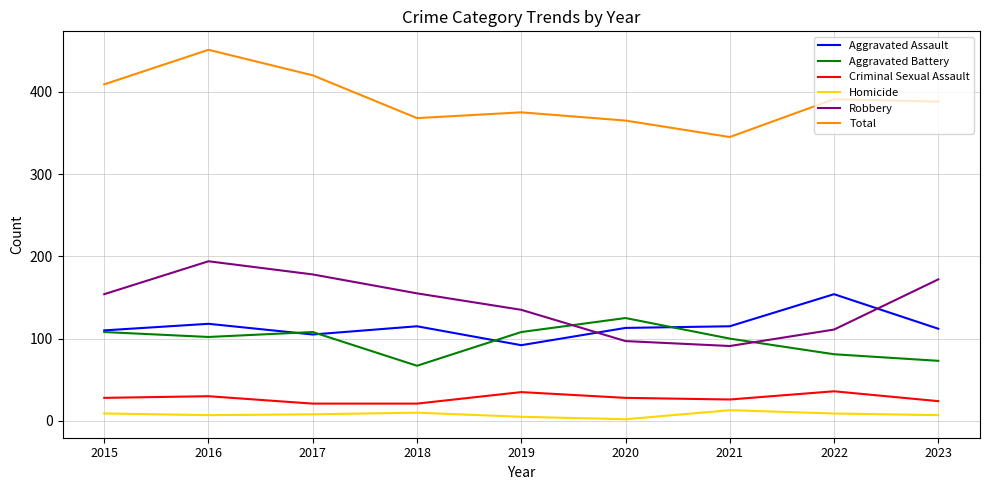

Which series has the widest spread of values?

Total